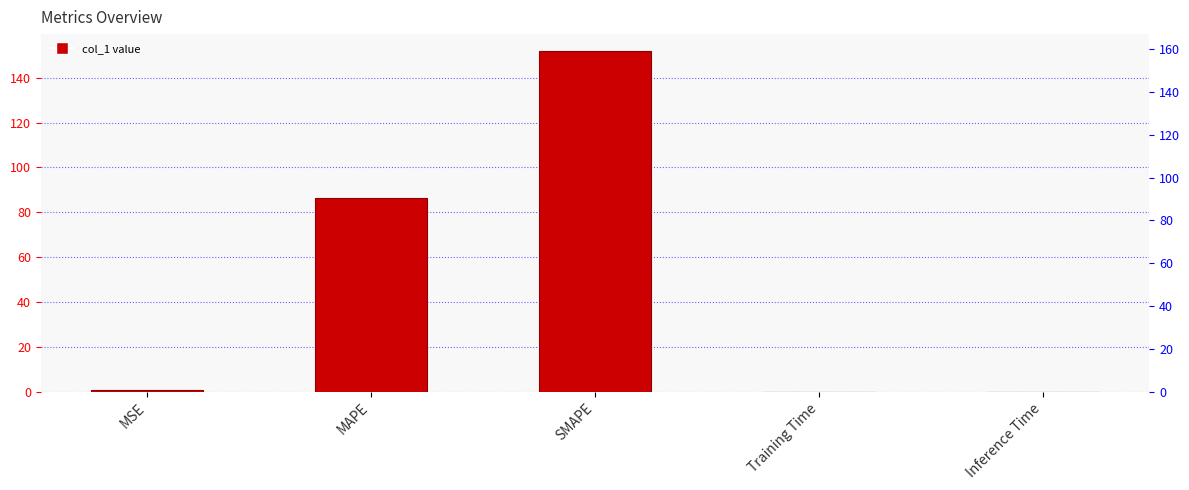

What is the greatest value displayed?

151.8